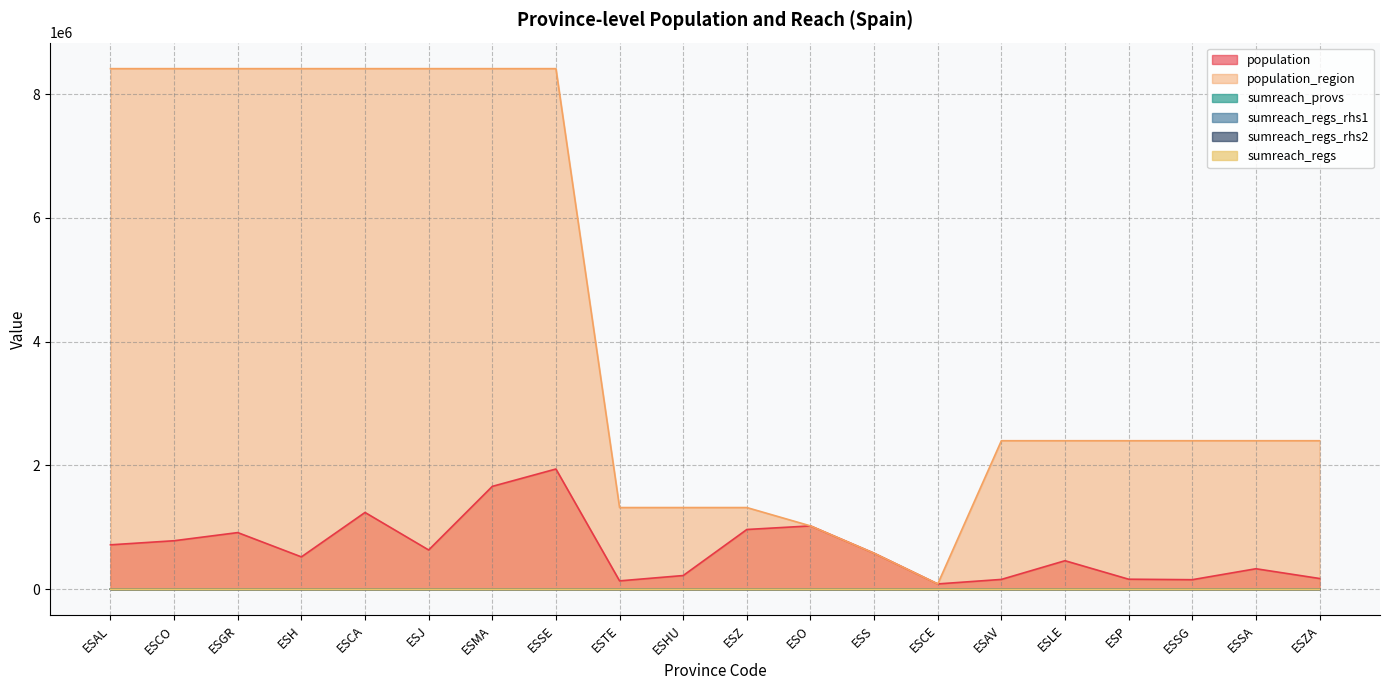

True or false: population and sumreach_provs cross at least once.

False